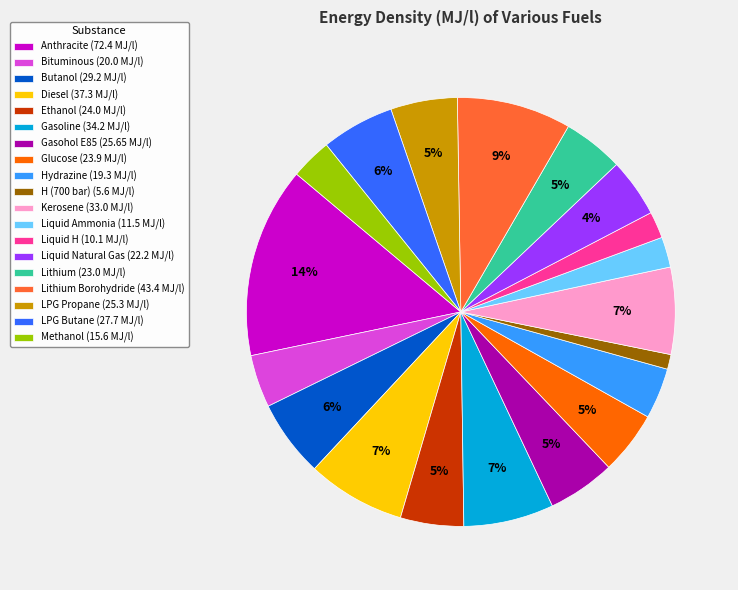

The Ethanol (24.0 MJ/l) slice represents 5% of the pie. True or false?

True